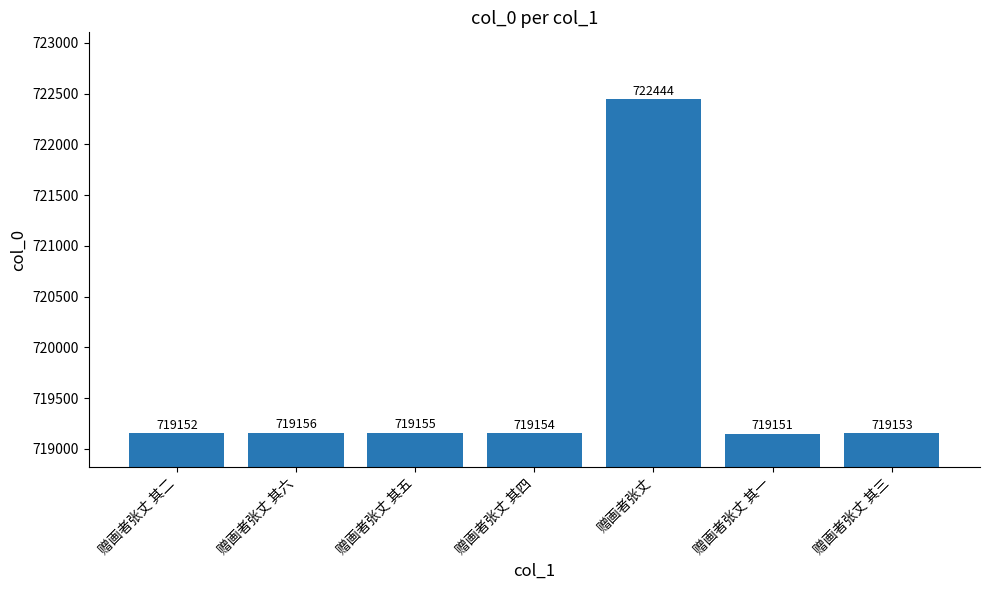

Where does the data first go above 719154?

赠画者张丈 其六